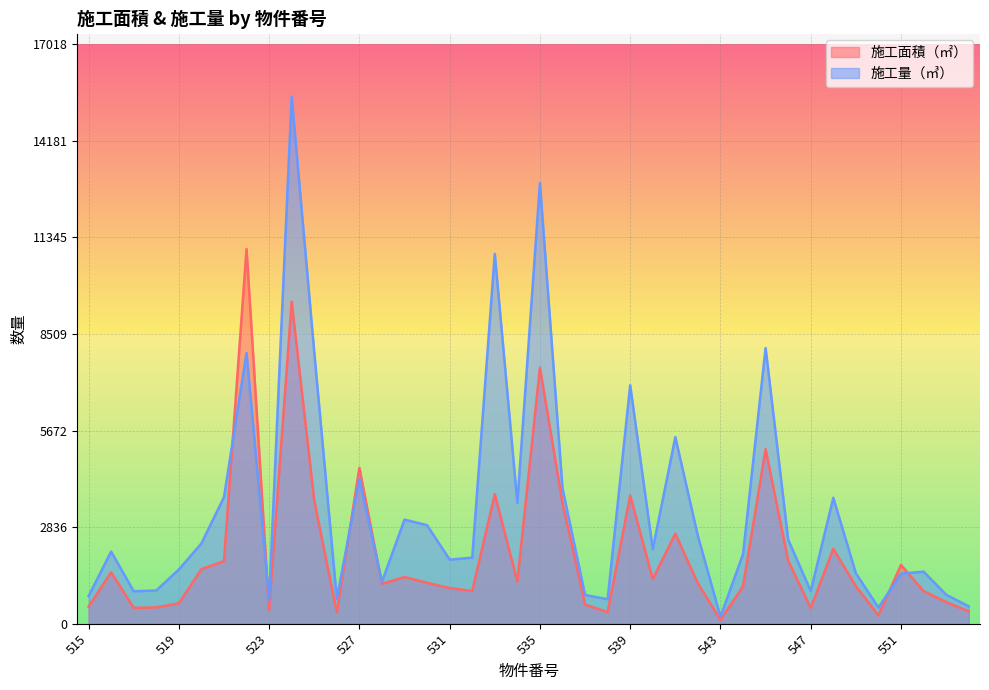

What is the value of the 施工量（㎥） point at the 23rd from the left?

841